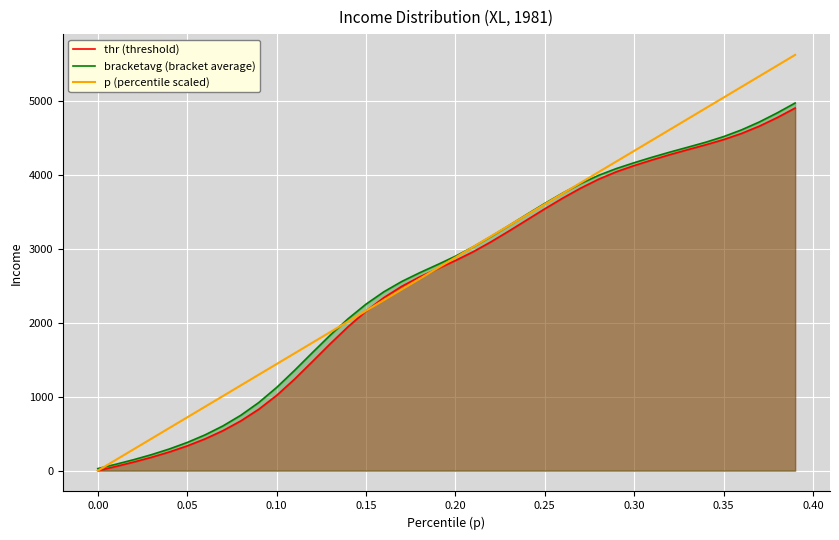

How many lines are shown in the chart?

3